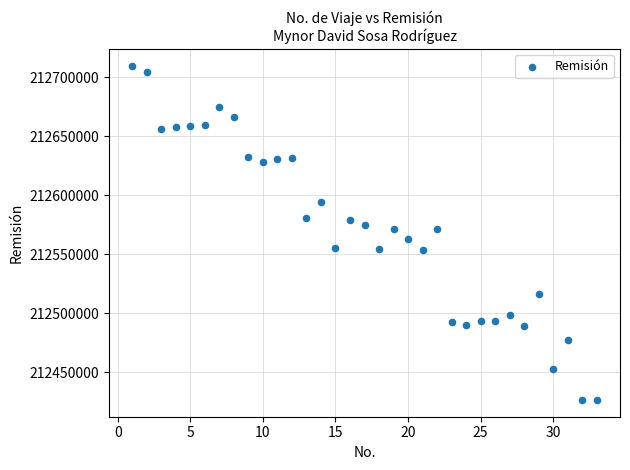

What is the range of X values (max minus min)?

32